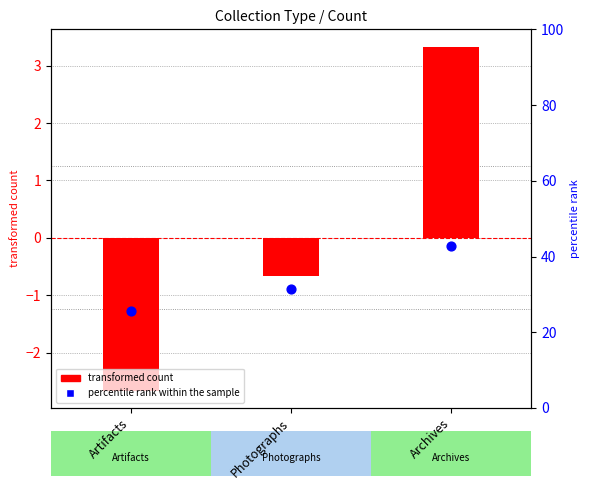

Which series has the largest Y range (max minus min)?

percentile rank within the sample